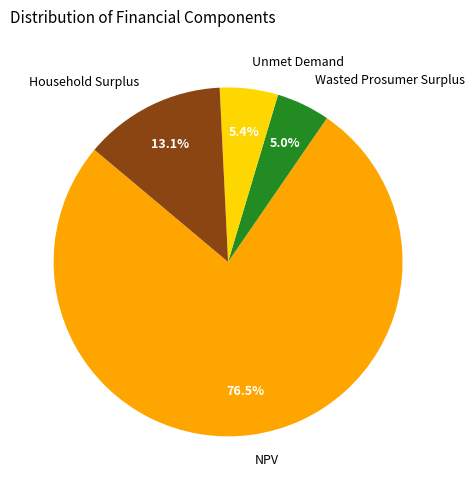

Which slice is the largest?

NPV